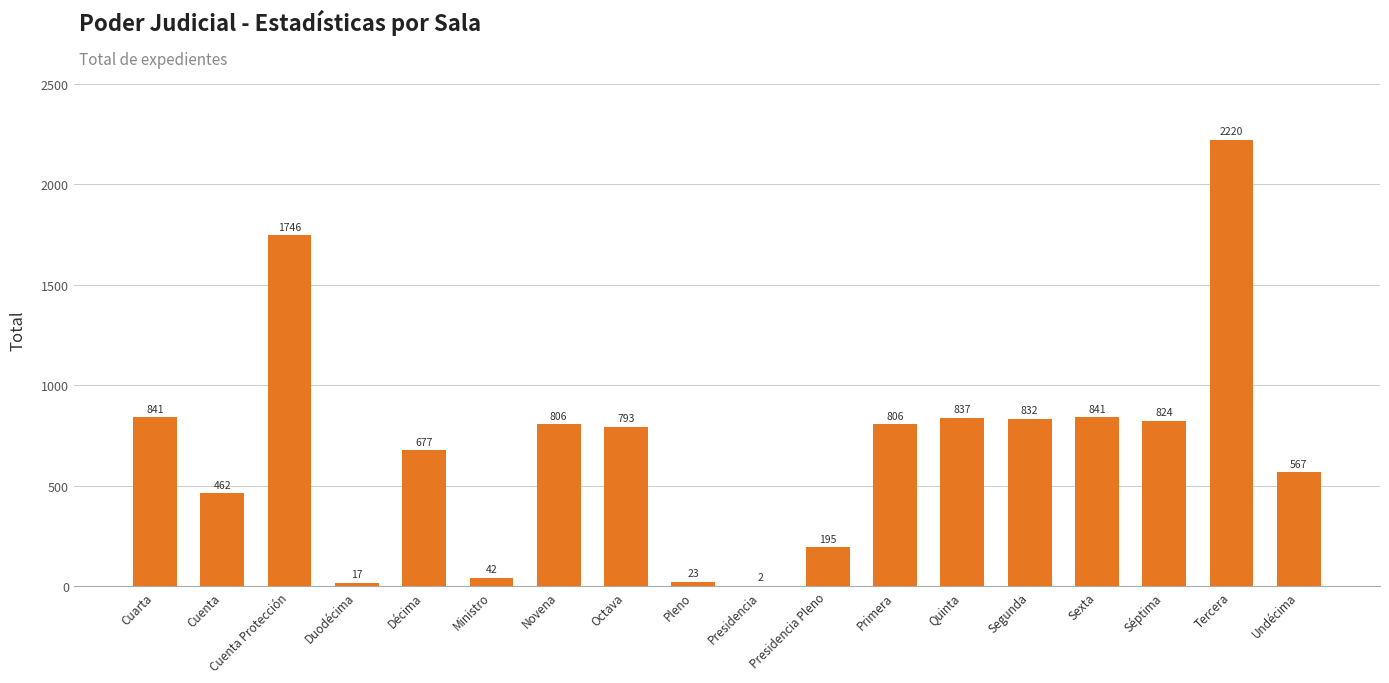

Reading left to right, list all the values displayed in this chart.

Cuarta=841	Cuenta=462	Cuenta Protección=1746	Duodécima=17	Décima=677	Ministro=42	Novena=806	Octava=793	Pleno=23	Presidencia=2	Presidencia Pleno=195	Primera=806	Quinta=837	Segunda=832	Sexta=841	Séptima=824	Tercera=2220	Undécima=567